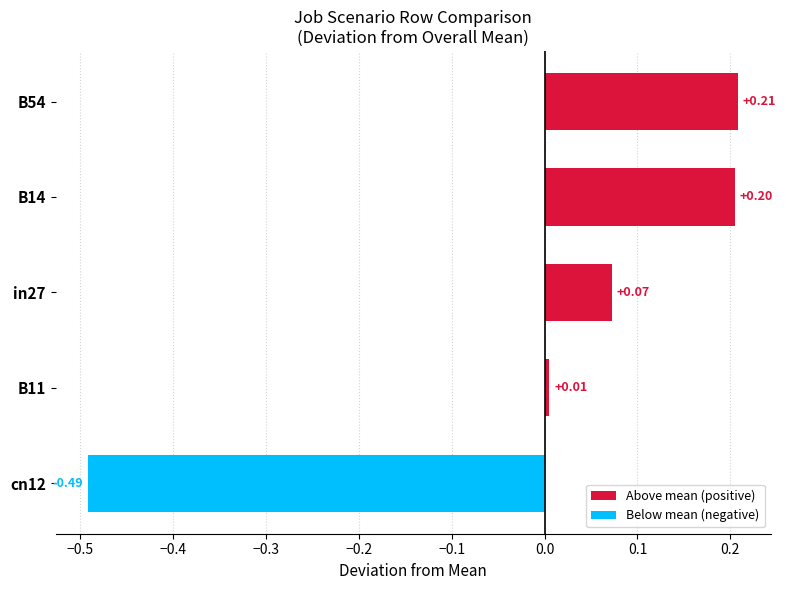

What is the difference between the second highest and minimum values?

0.7